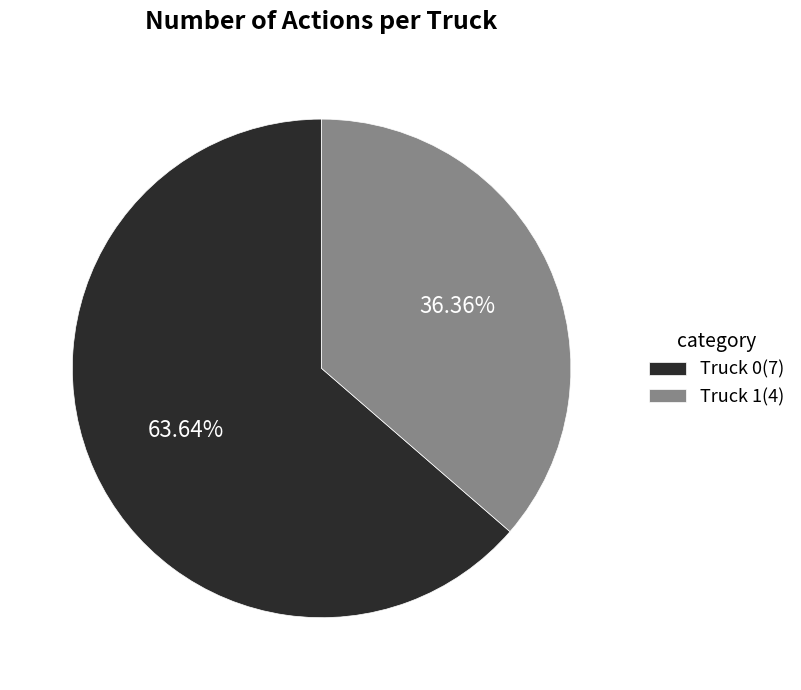

How many slices are in this pie chart?

2